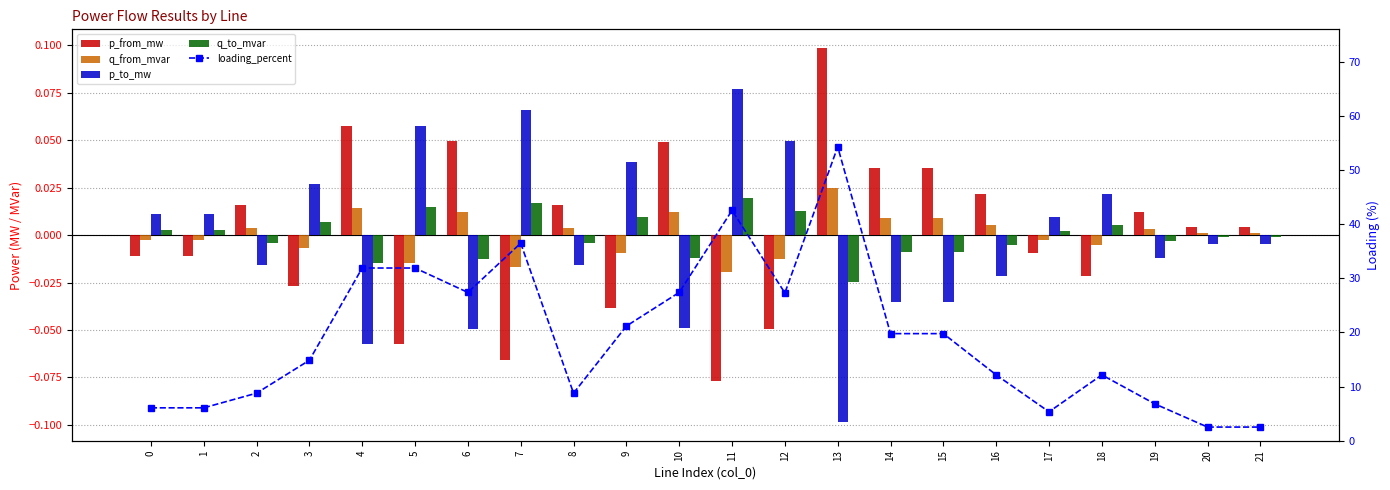

What is the total value across all series at 16?

12.2